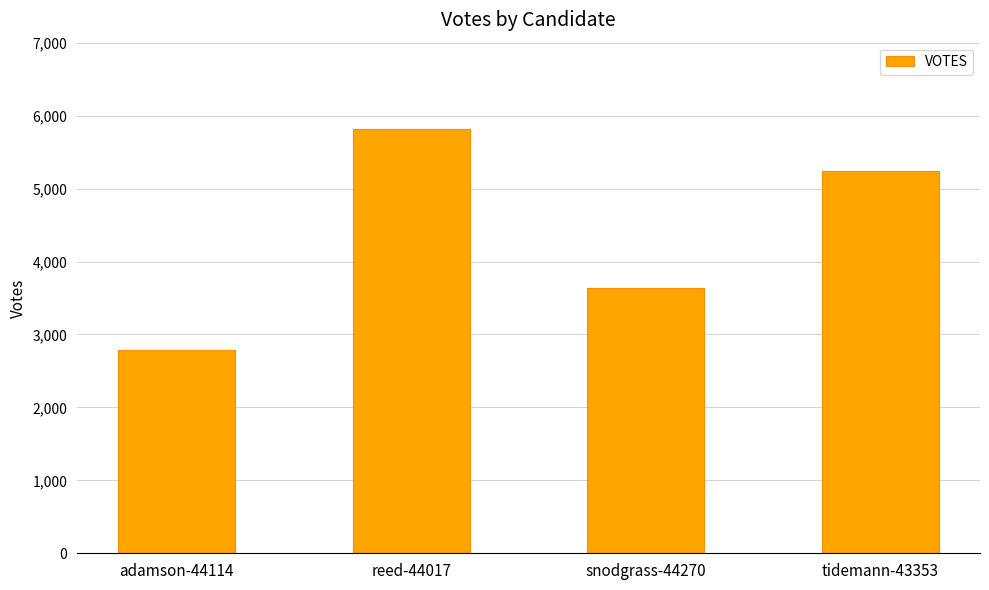

Which category has the highest value across all series?

reed-44017